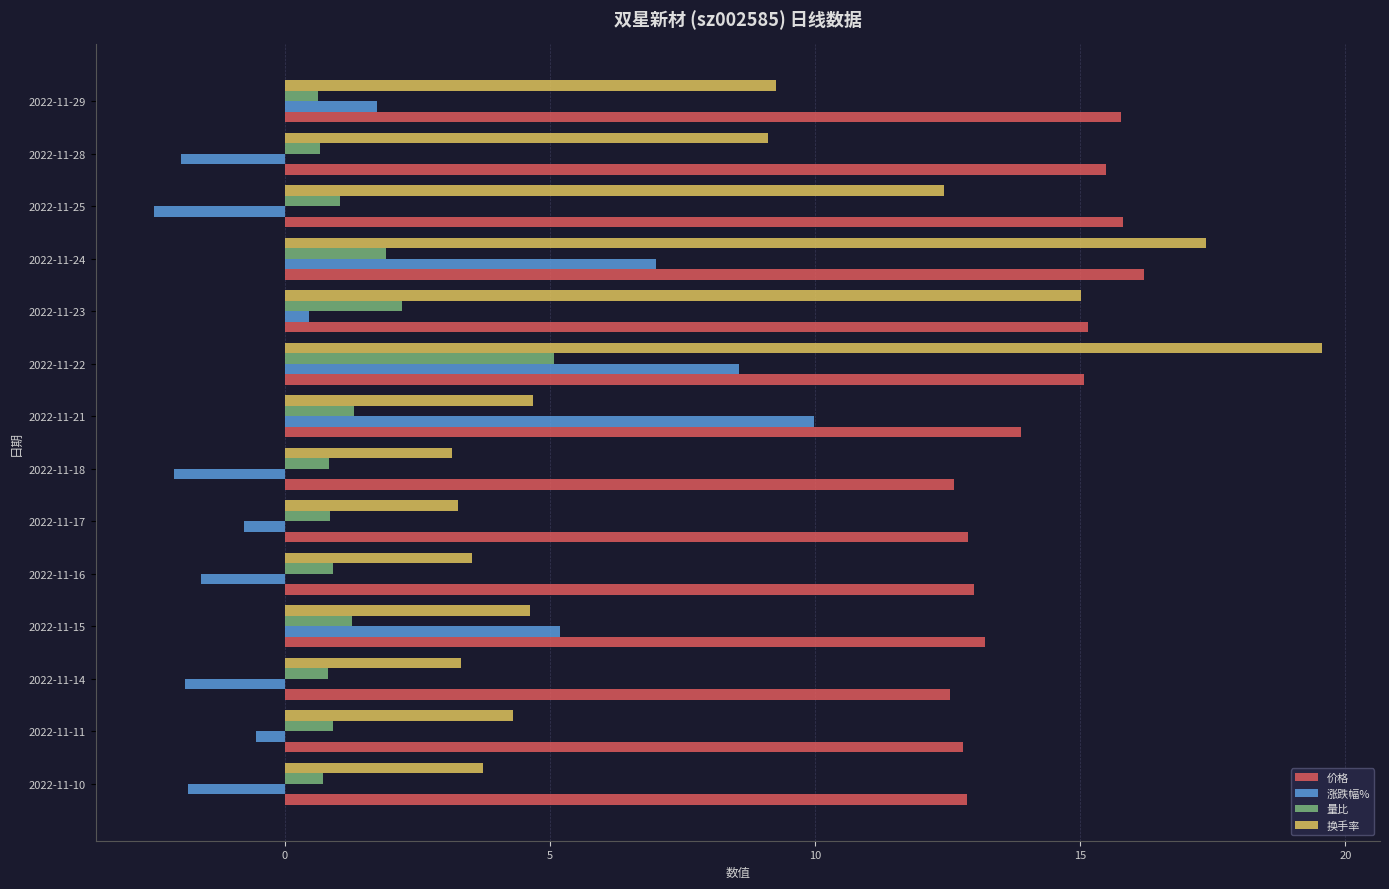

What is the sum of the 涨跌幅% values at 2022-11-11 and 2022-11-24?

6.5